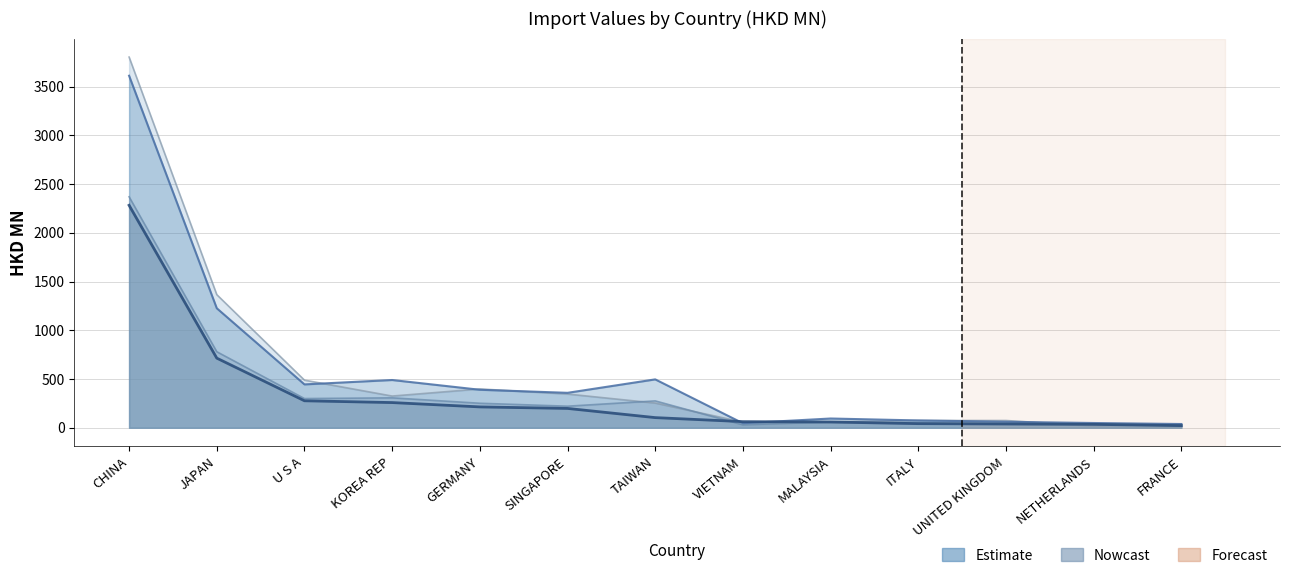

What is the total value across all series at GERMANY?

1252.3